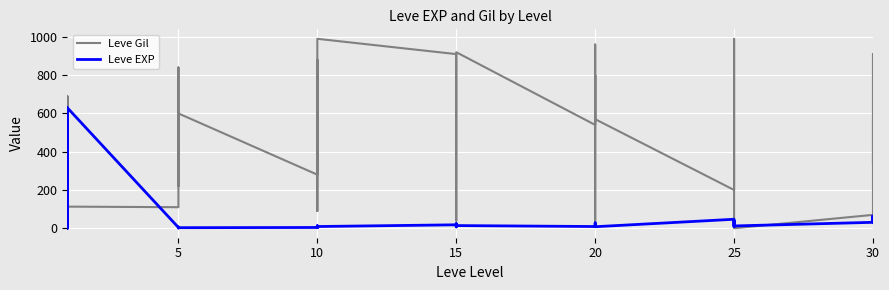

What is the label of the 25th point from the right?

10